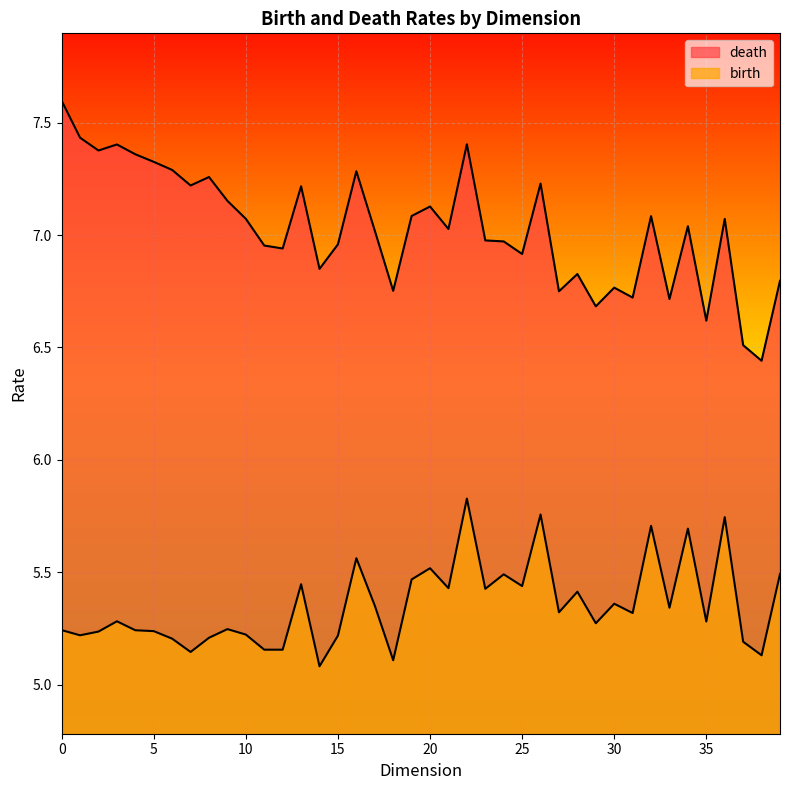

True or false: birth and death intersect in this chart.

False